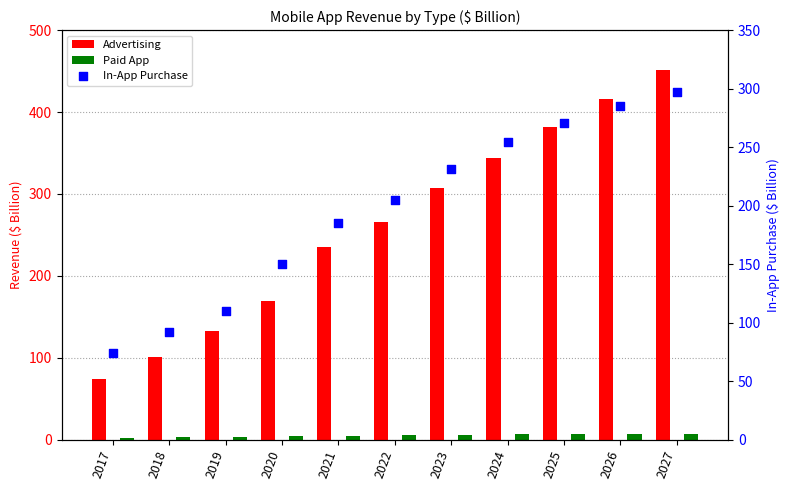

At which category is the sum across all series the highest?

2027